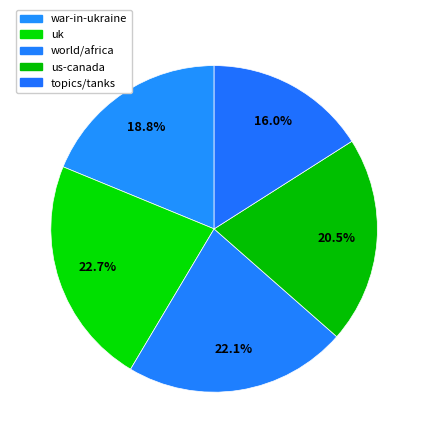

Is war-in-ukraine the majority of the pie?

No